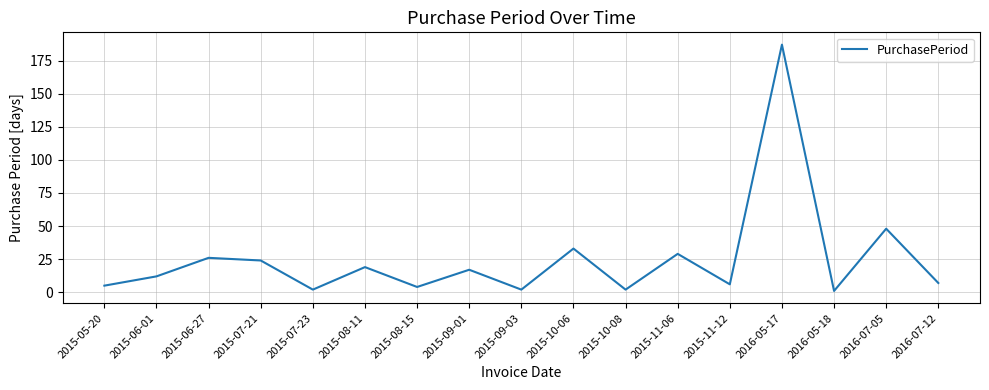

At which label is the value closest to 94?

2016-07-05